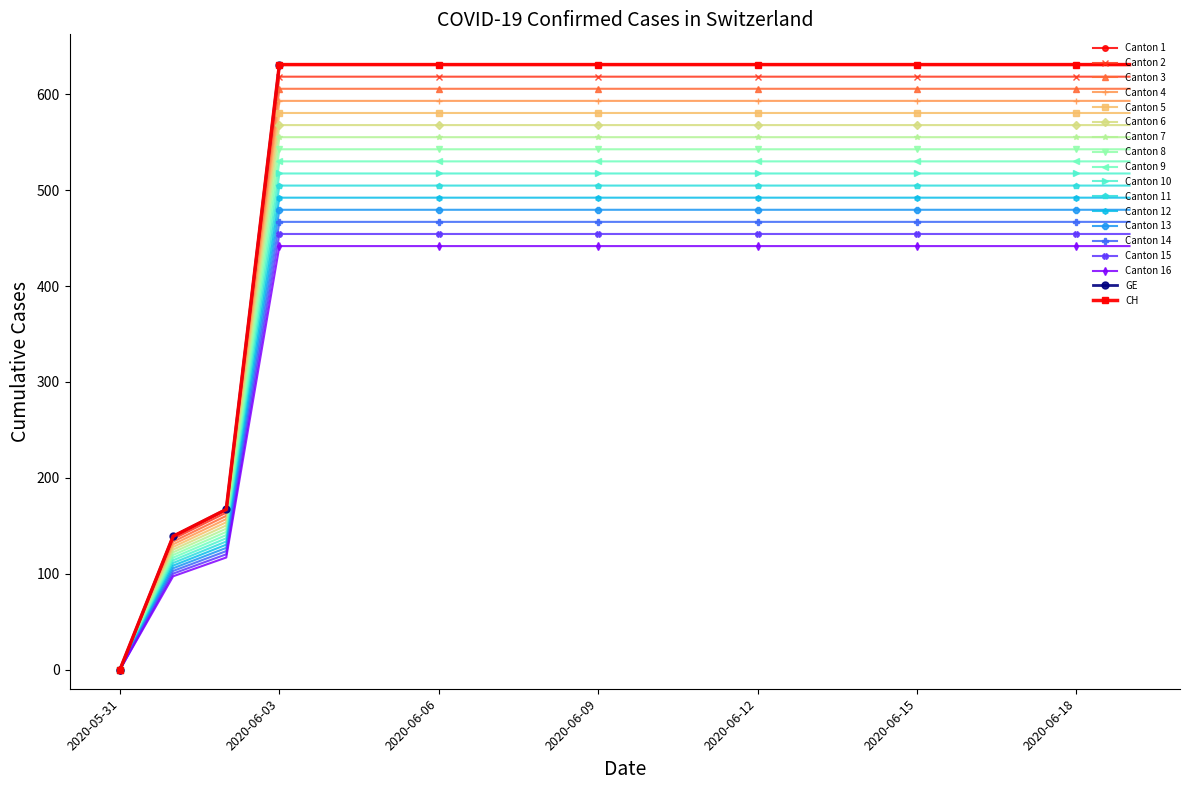

At how many categories does at least one series exceed 601?

17